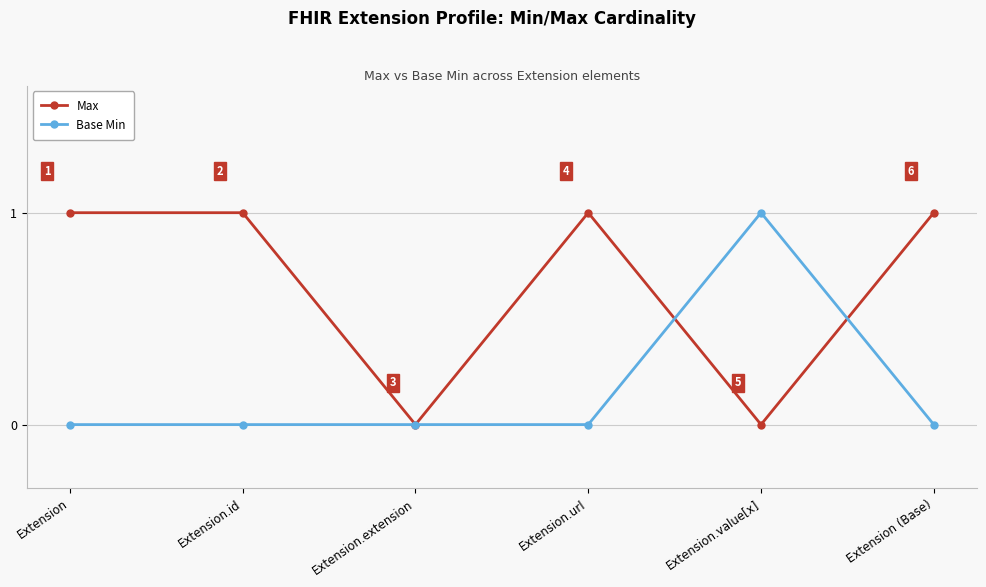

Is this an area chart (filled region under the line)?

No